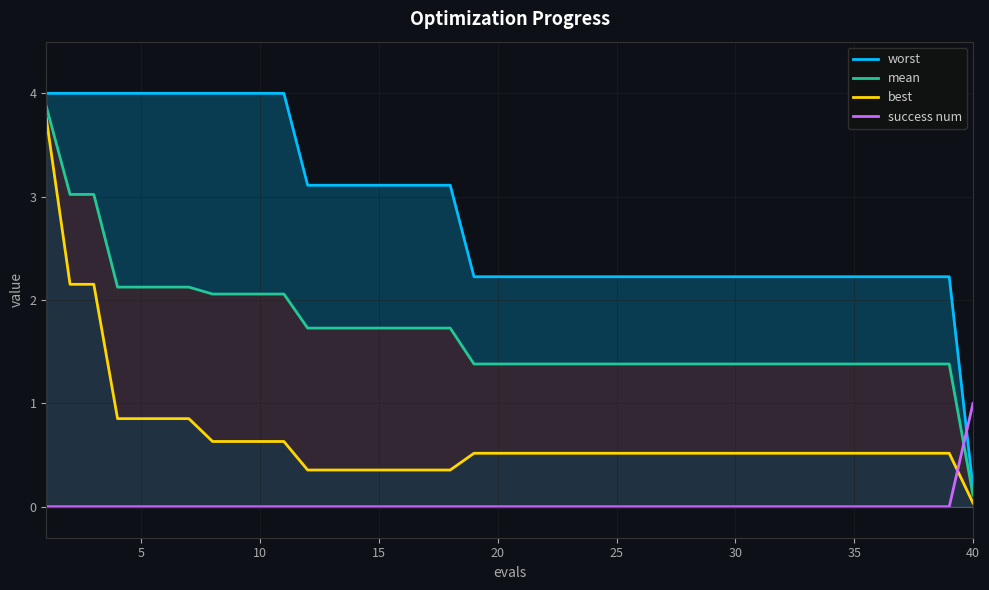

Is it true that success num equals 0.0 at 30?

True